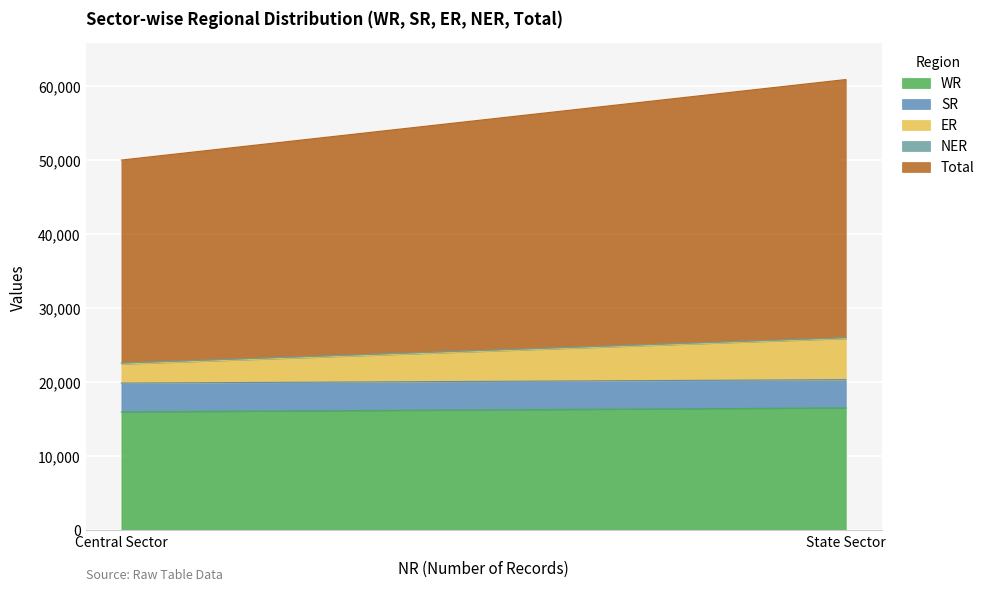

At State Sector, list the series in order from smallest to largest.

NER, SR, ER, WR, Total